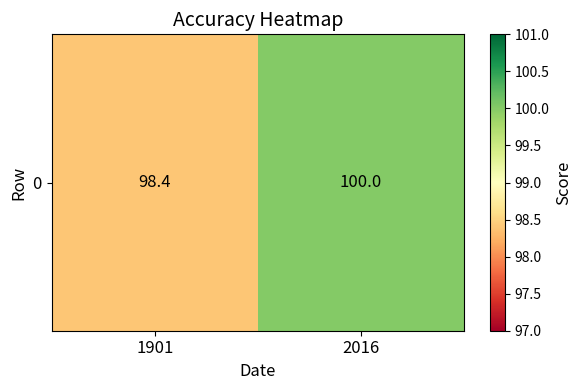

What is the difference between the values at 2016 and 1901?

1.6